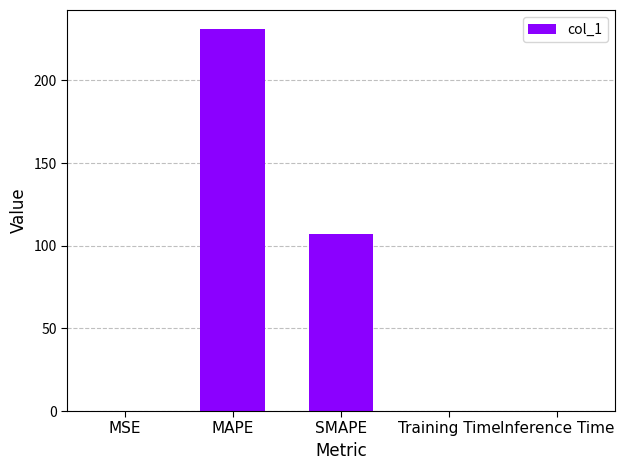

Which has a higher value, MAPE or Inference Time?

MAPE